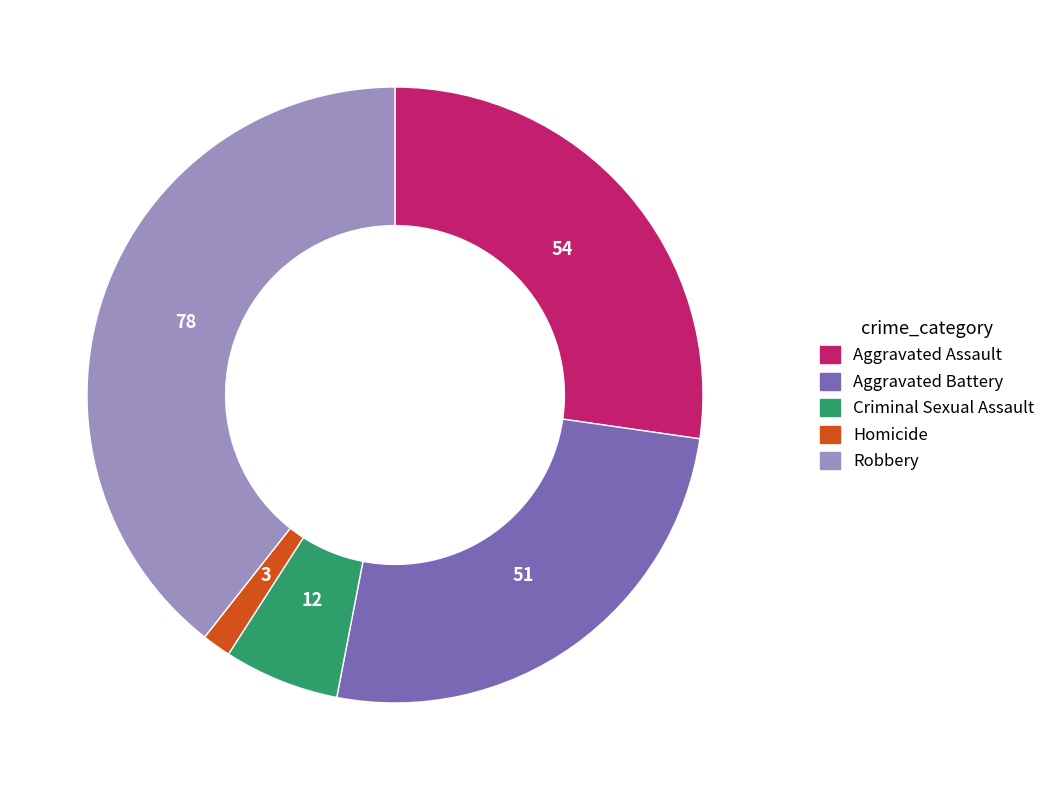

Is it true that Aggravated Battery is 13% of the pie?

False